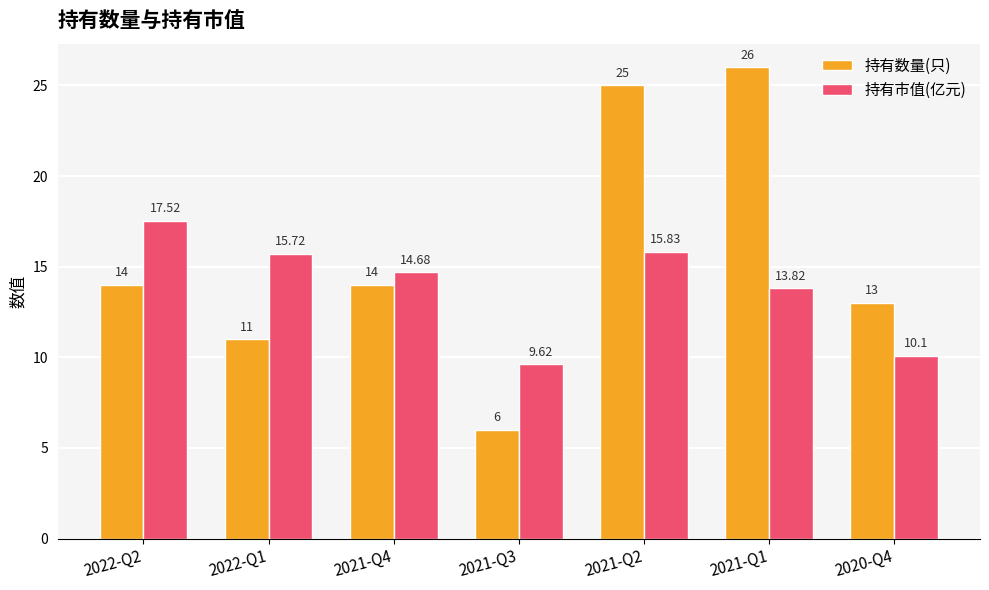

Does the chart contain any negative values?

No